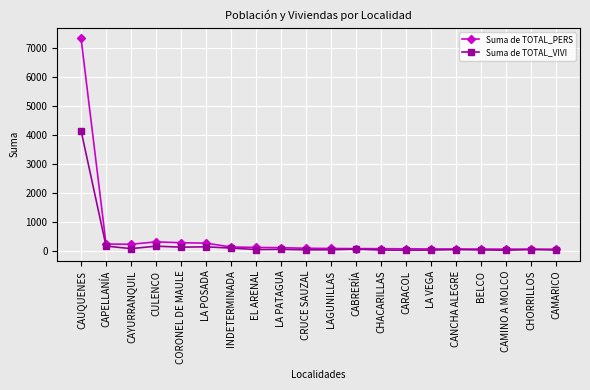

What is the maximum value for Suma de TOTAL_VIVI?

4150